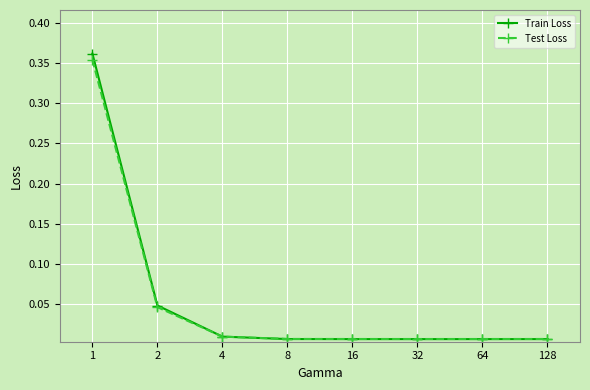

Does the chart have visible grid lines?

Yes